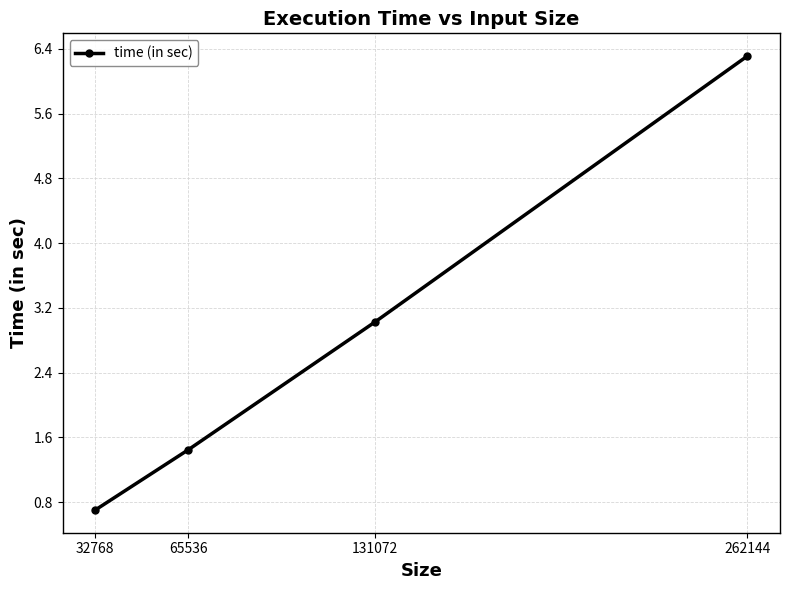

Rank the categories by value from highest to lowest.

262144, 131072, 65536, 32768